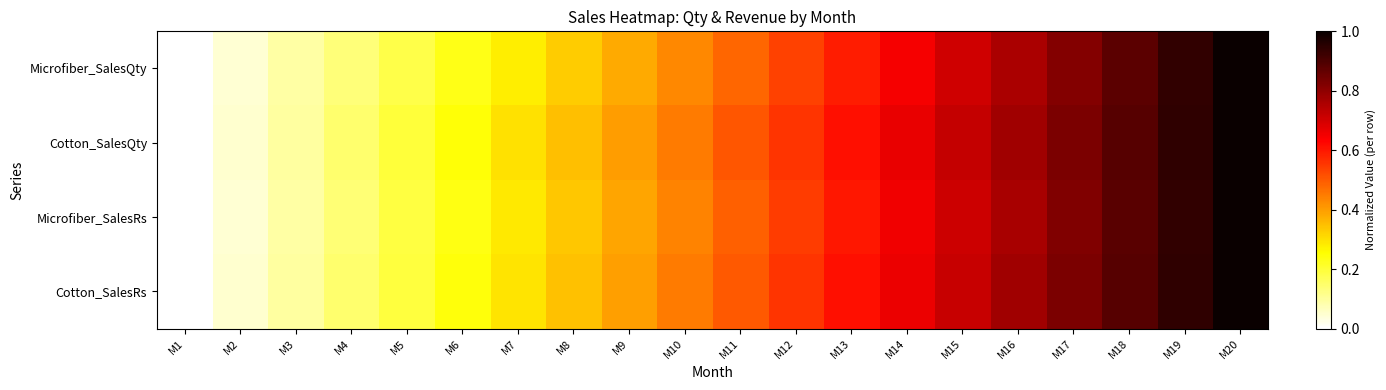

Which label corresponds to the largest value in the chart?

M20